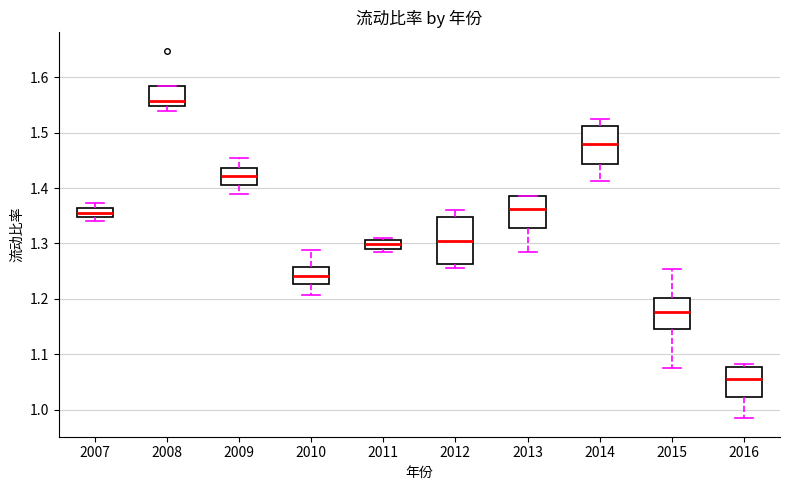

Comparing the boxes themselves (not the whiskers), which one is the tallest?

2012